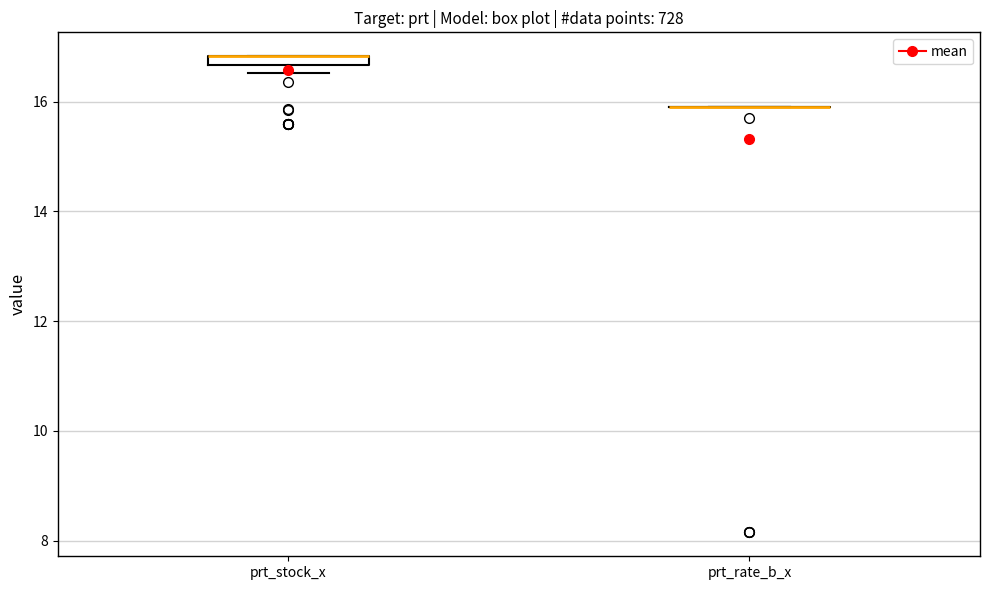

Where is the upper edge of the box for prt_stock_x on the y-axis? The values are not printed on the chart, so give them approximately, as read against the axis.

16.8